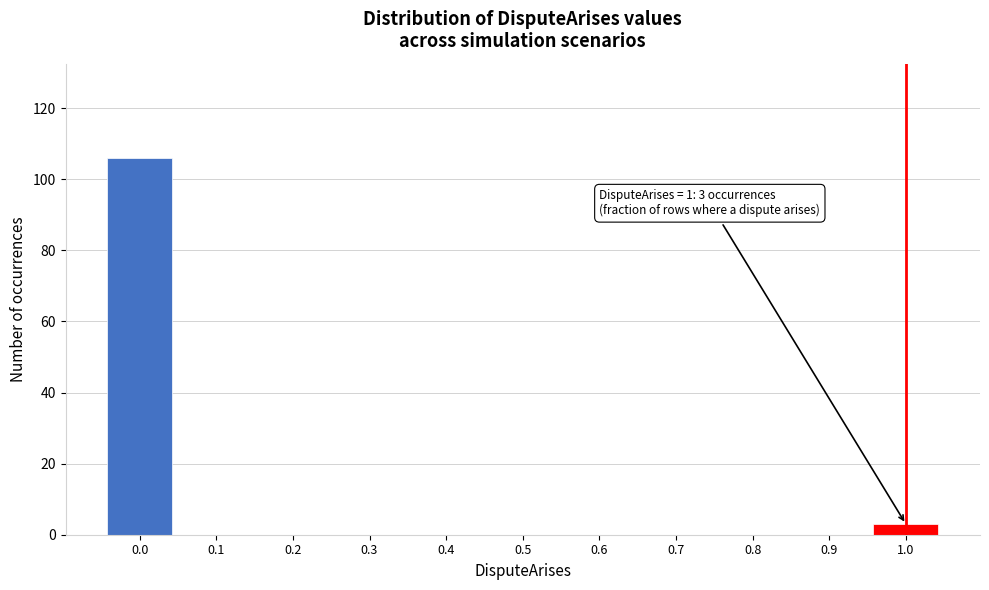

Reading left to right, extract all data points from this chart.

0.0=106	0.1=0	0.2=0	0.3=0	0.4=0	0.5=0	0.6=0	0.7=0	0.8=0	0.9=0	1.0=3